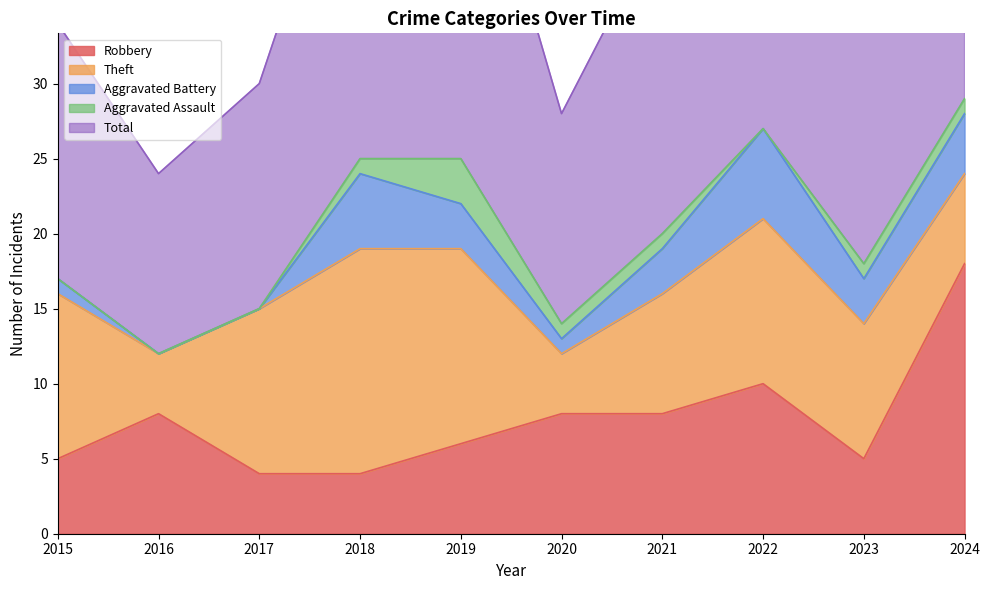

What is the difference between the maximum and minimum values in the Robbery series?

14